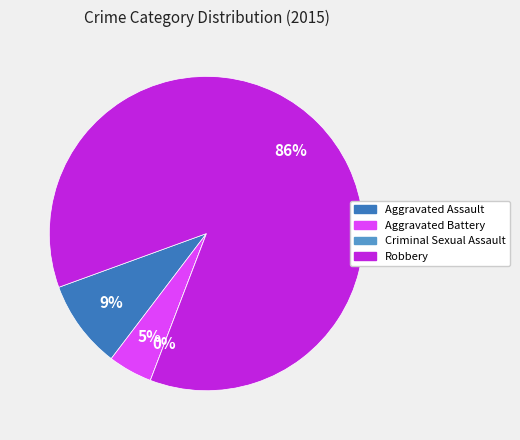

Count the number of slices in the pie.

4